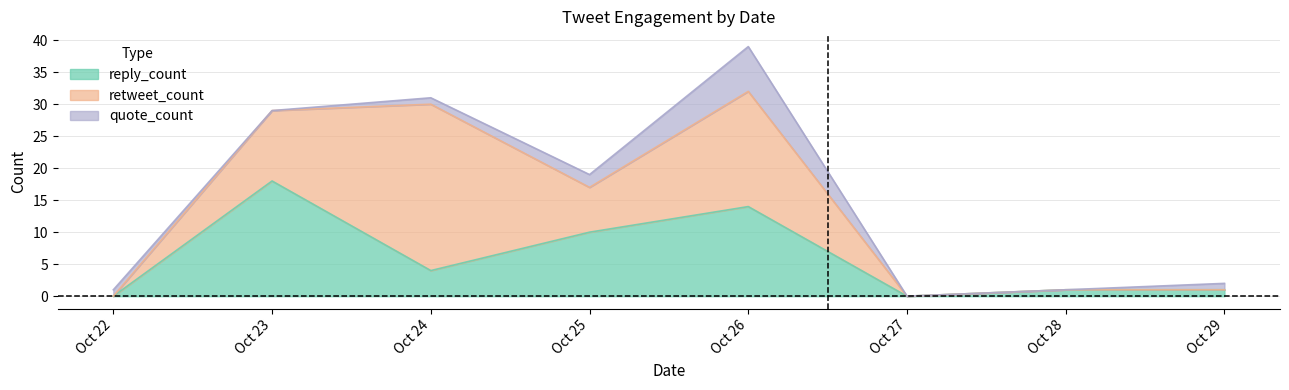

What are all the series names shown in the legend?

reply_count, retweet_count, quote_count